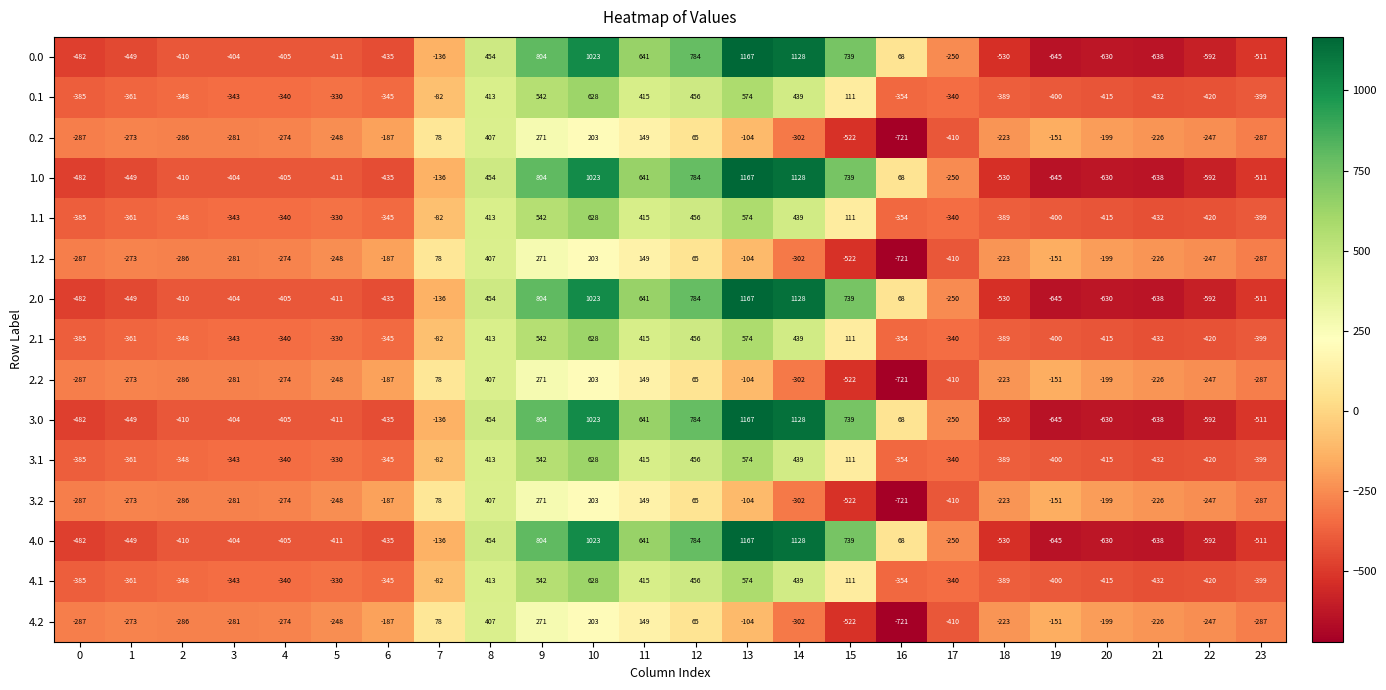

What is the minimum value shown in the chart?

-721.2